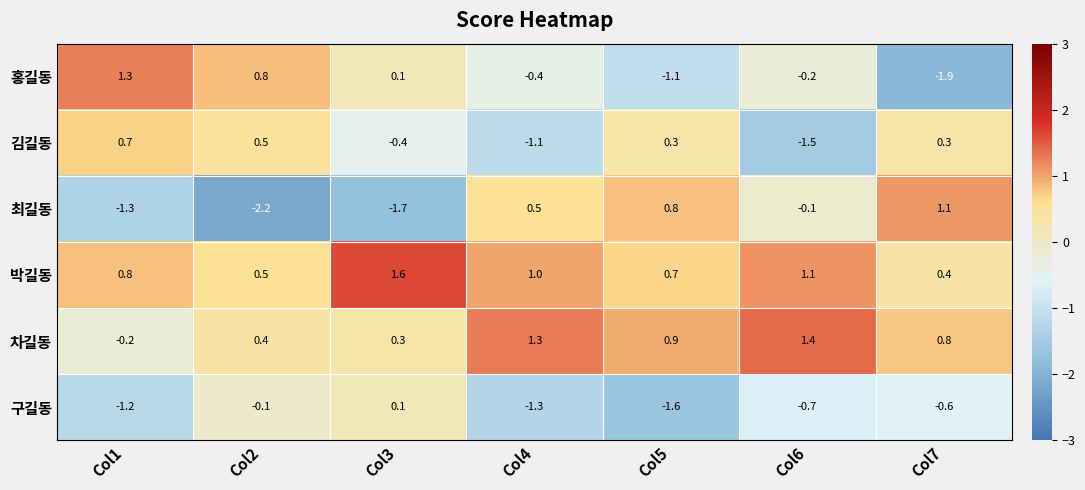

What is the sum of the 홍길동 values at Col1 and Col2?

2.1